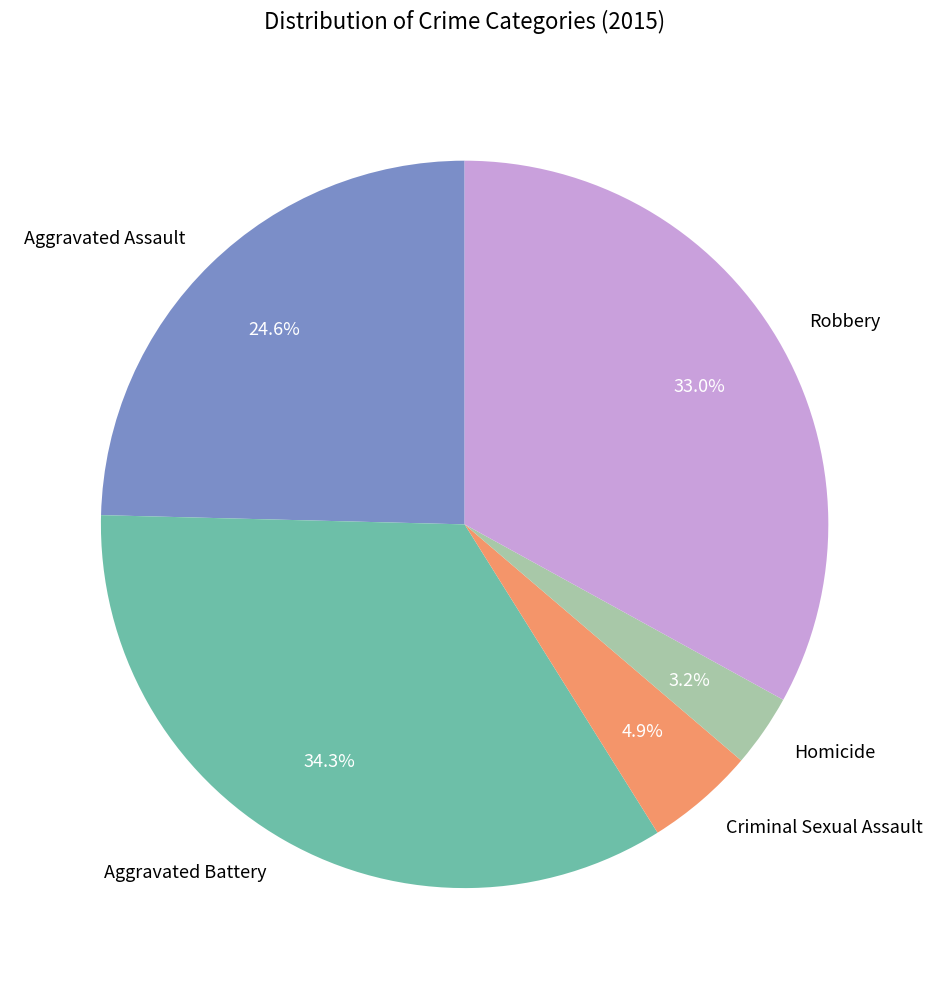

Which slice is the largest?

Aggravated Battery